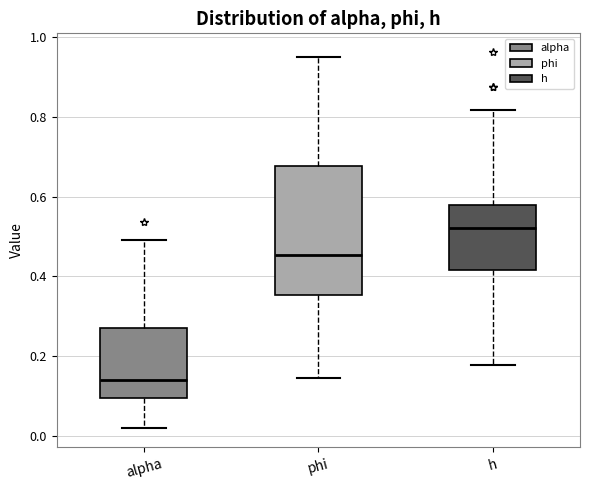

Reading left to right, transcribe this box plot: for each box, give where its median line is, the range the box spans, and where its two whiskers end, as read against the y-axis. The values are not printed on the chart, so give them approximately, as read against the axis.

alpha: median 0.14, box 0.10 to 0.28, whiskers 0.02 to 0.50
phi: median 0.46, box 0.36 to 0.68, whiskers 0.14 to 0.94
h: median 0.52, box 0.42 to 0.58, whiskers 0.18 to 0.82